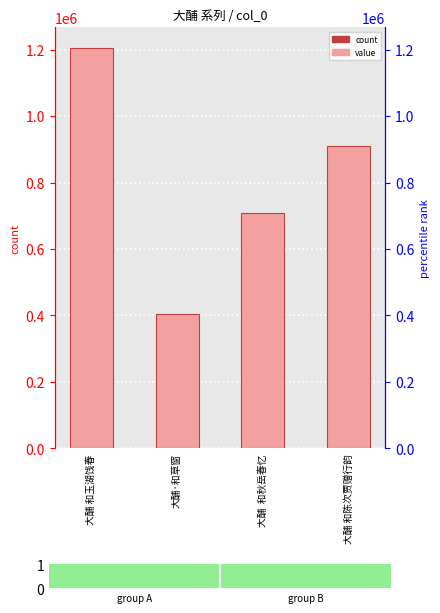

What is the label of the 4th bar from the left?

大酺 和陈次贾赠行韵